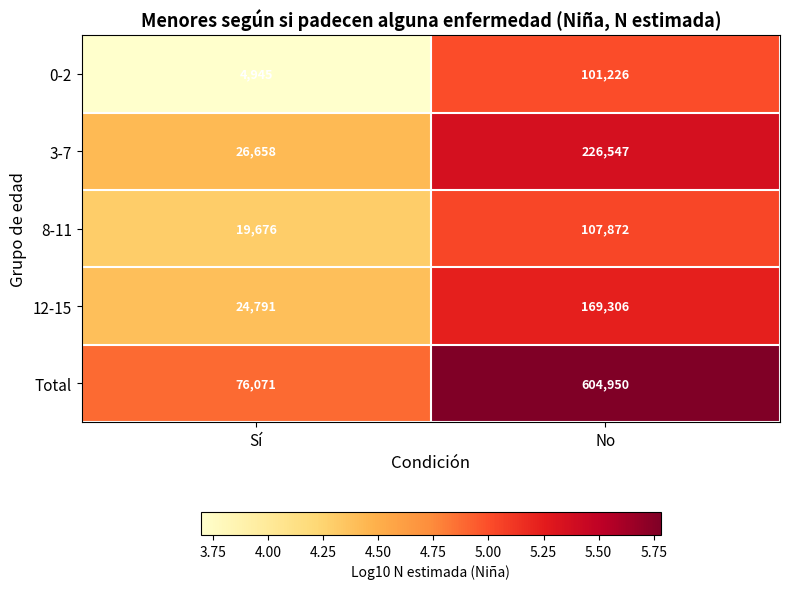

What is the total value across all series at No?

1209901